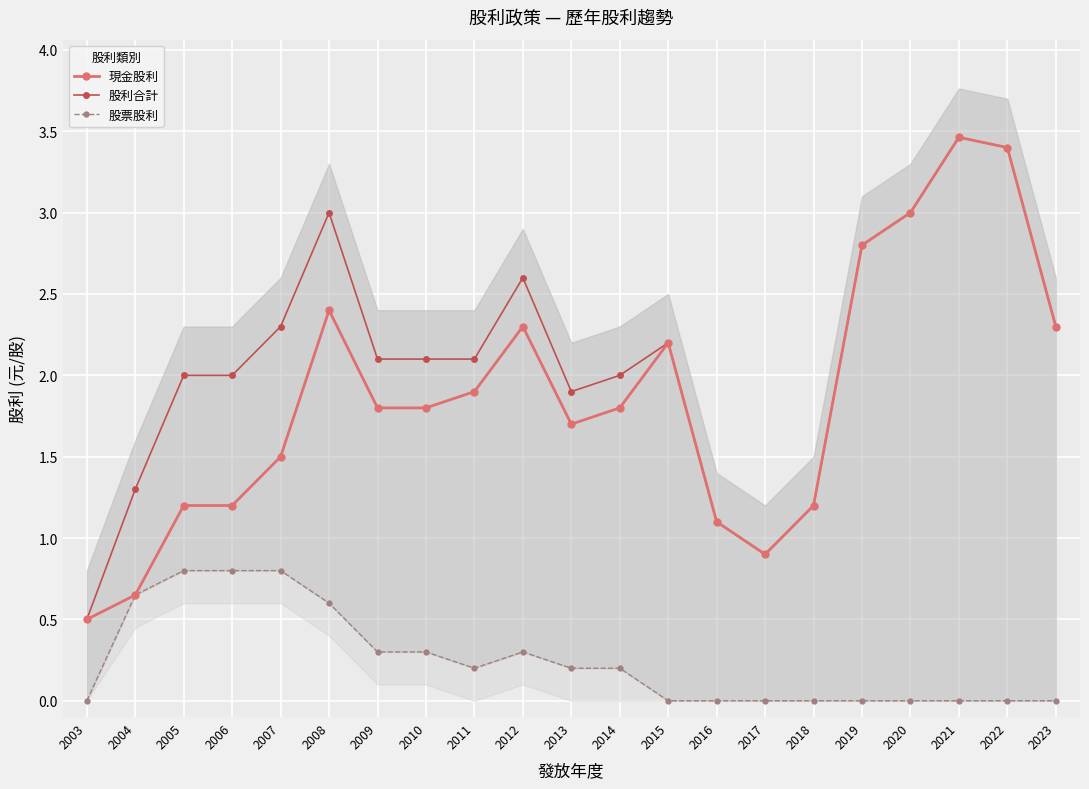

Reading right to left, what are all the values shown in this chart?

現金股利: 2023=2.3	2022=3.4	2021=3.5	2020=3.0	2019=2.8	2018=1.2	2017=0.9	2016=1.1	2015=2.2	2014=1.8	2013=1.7	2012=2.3	2011=1.9	2010=1.8	2009=1.8	2008=2.4	2007=1.5	2006=1.2	2005=1.2	2004=0.7	2003=0.5
股利合計: 2023=2.3	2022=3.4	2021=3.5	2020=3.0	2019=2.8	2018=1.2	2017=0.9	2016=1.1	2015=2.2	2014=2.0	2013=1.9	2012=2.6	2011=2.1	2010=2.1	2009=2.1	2008=3.0	2007=2.3	2006=2.0	2005=2.0	2004=1.3	2003=0.5
股票股利: 2023=0.0	2022=0.0	2021=0.0	2020=0.0	2019=0.0	2018=0.0	2017=0.0	2016=0.0	2015=0.0	2014=0.2	2013=0.2	2012=0.3	2011=0.2	2010=0.3	2009=0.3	2008=0.6	2007=0.8	2006=0.8	2005=0.8	2004=0.7	2003=0.0